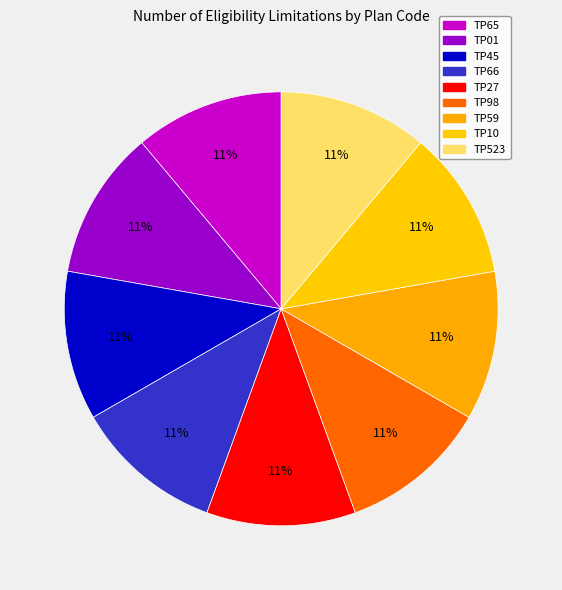

The TP65 slice represents 1% of the pie. True or false?

False